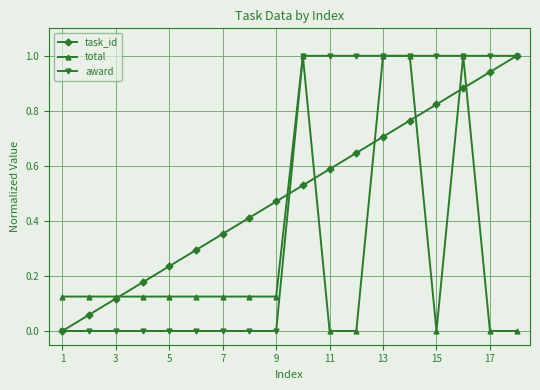

What is the greatest value displayed?

1.0